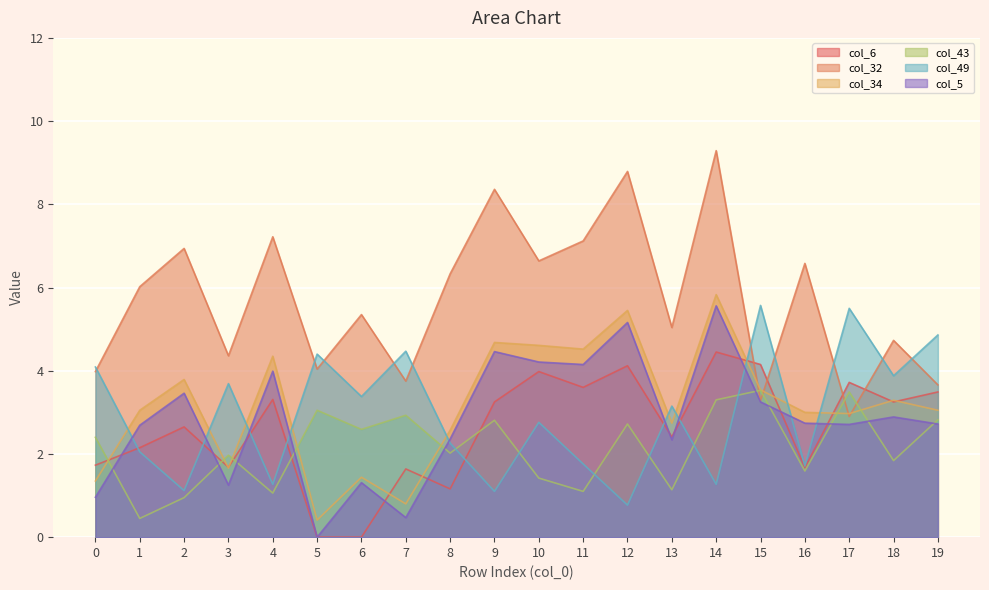

How many lines are shown in the chart?

6